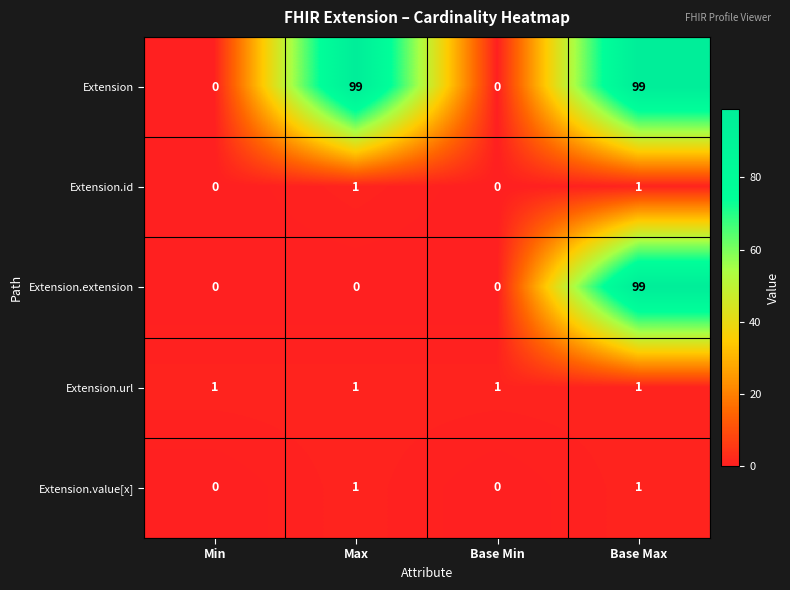

Reading left to right, transcribe all the data shown in this chart.

Extension: Min=0	Max=99	Base Min=0	Base Max=99
Extension.id: Min=0	Max=1	Base Min=0	Base Max=1
Extension.extension: Min=0	Max=0	Base Min=0	Base Max=99
Extension.url: Min=1	Max=1	Base Min=1	Base Max=1
Extension.value[x]: Min=0	Max=1	Base Min=0	Base Max=1